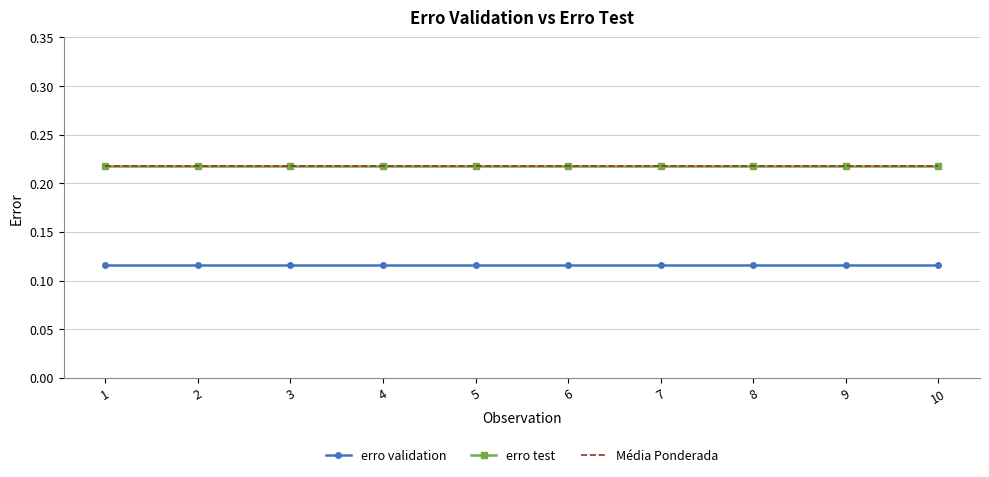

True or false: erro validation and erro test cross at least once.

False